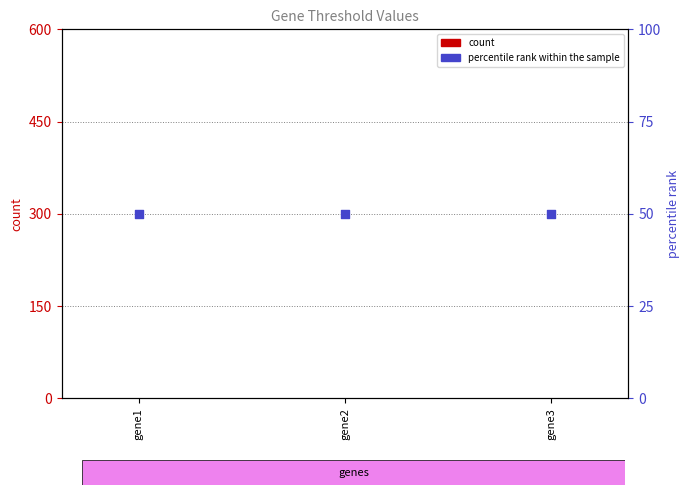

What are all the series names shown in the legend?

count, percentile rank within the sample